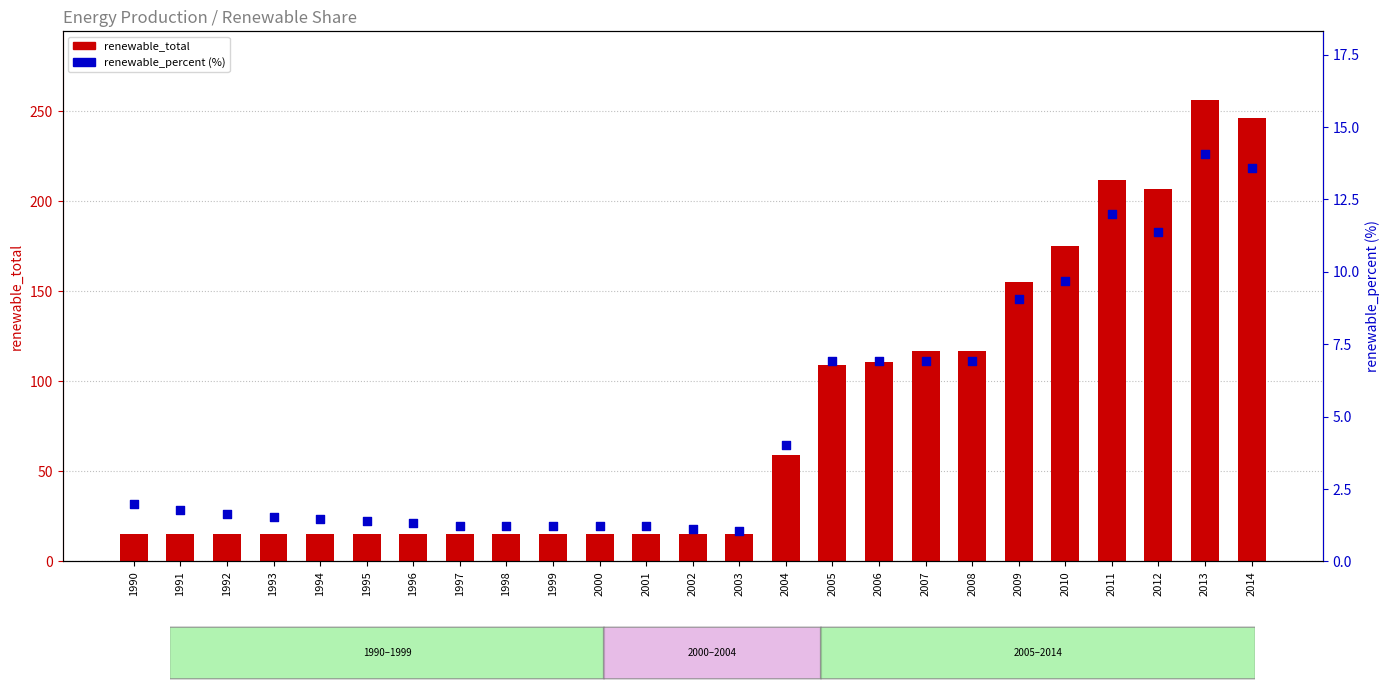

What are all the series names shown in the legend?

renewable_total, renewable_percent